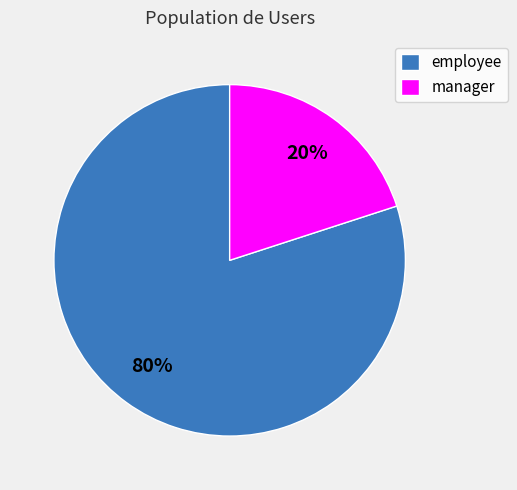

What percentage is the manager slice, to the nearest percent?

20%